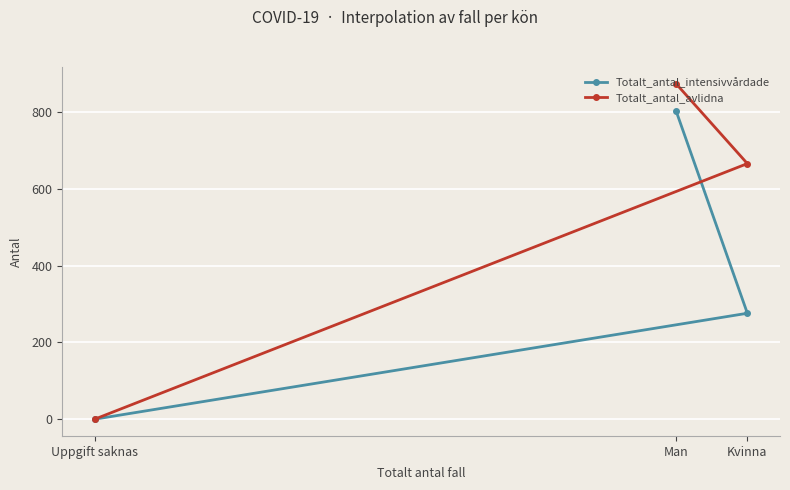

List the series in order of their peak value, highest first.

Totalt_antal_avlidna, Totalt_antal_intensivvårdade